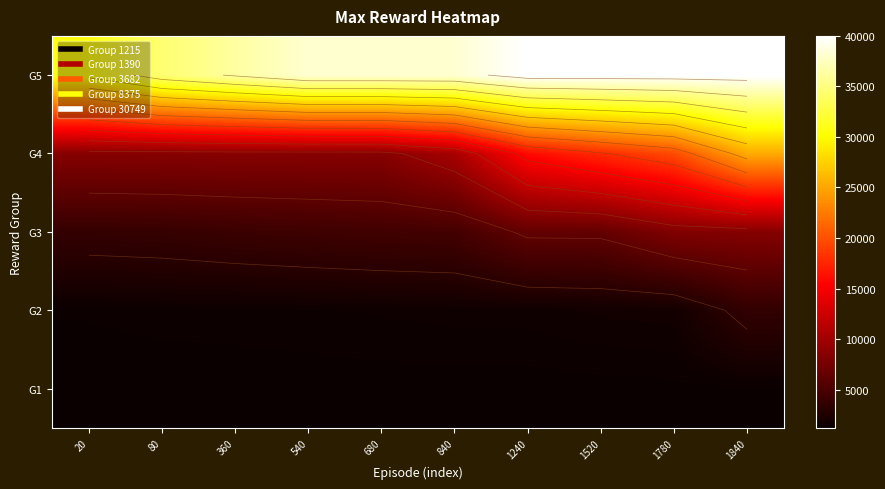

How many series are shown in this chart?

5